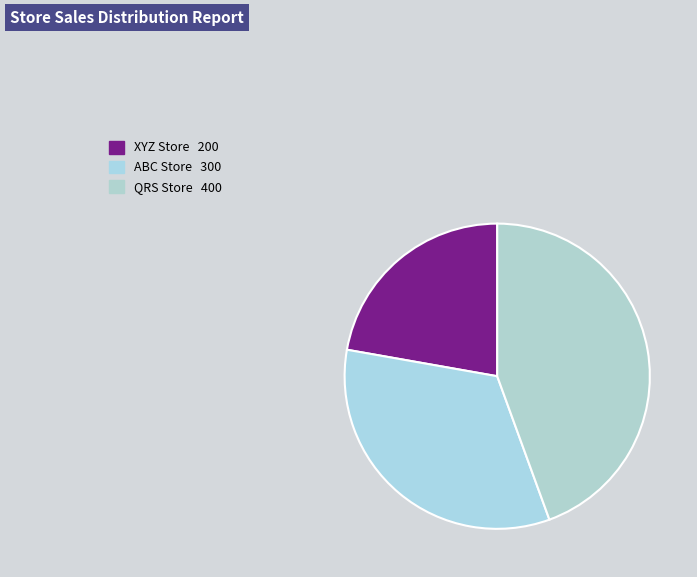

Does QRS Store account for over 50% of the chart?

No